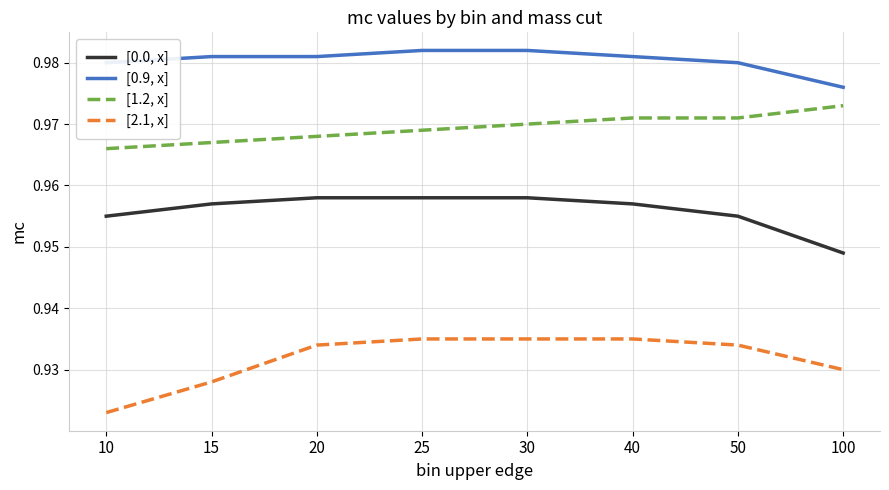

True or false: [0.0, x] has a value of 1.3 at 50.

False